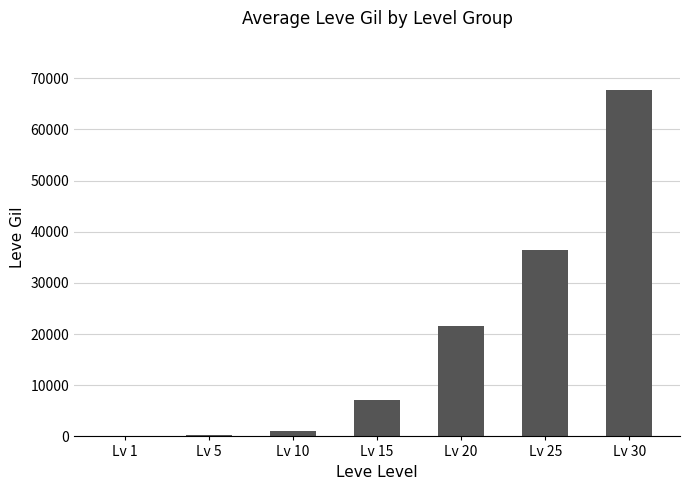

Approximately how many times larger is the value at Lv 20 compared to Lv 5?

98.2